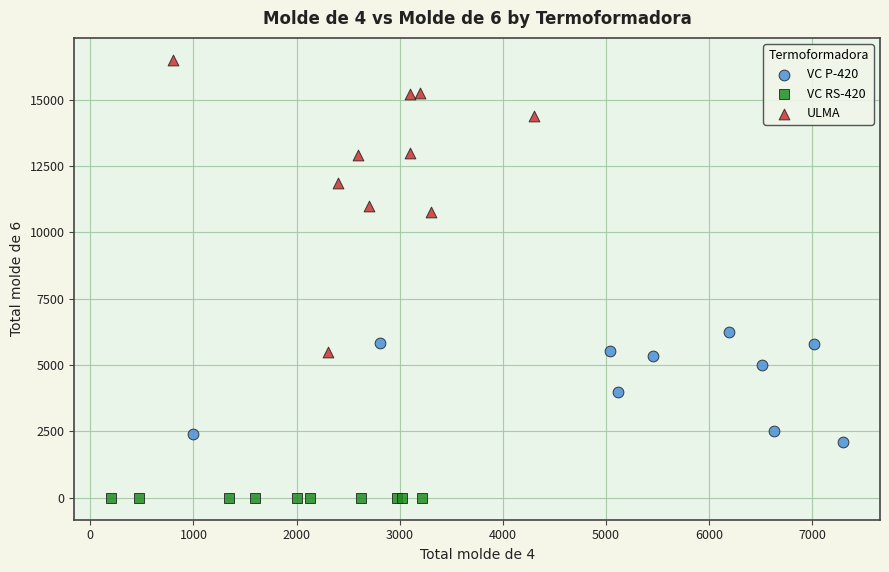

Which series contains the highest Y value?

ULMA